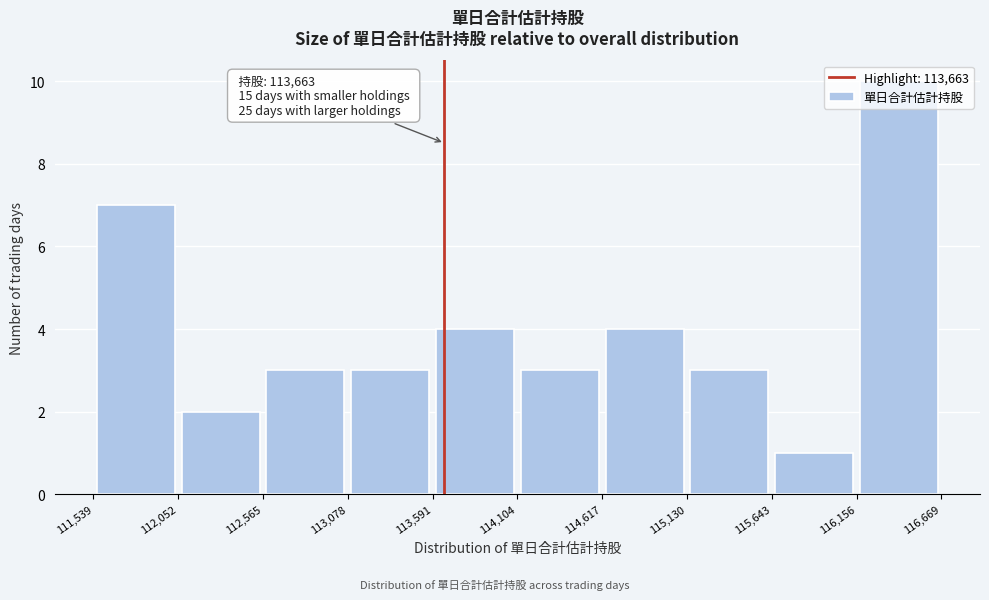

Which range on the x-axis has the tallest bar?

116,156 to 116,669